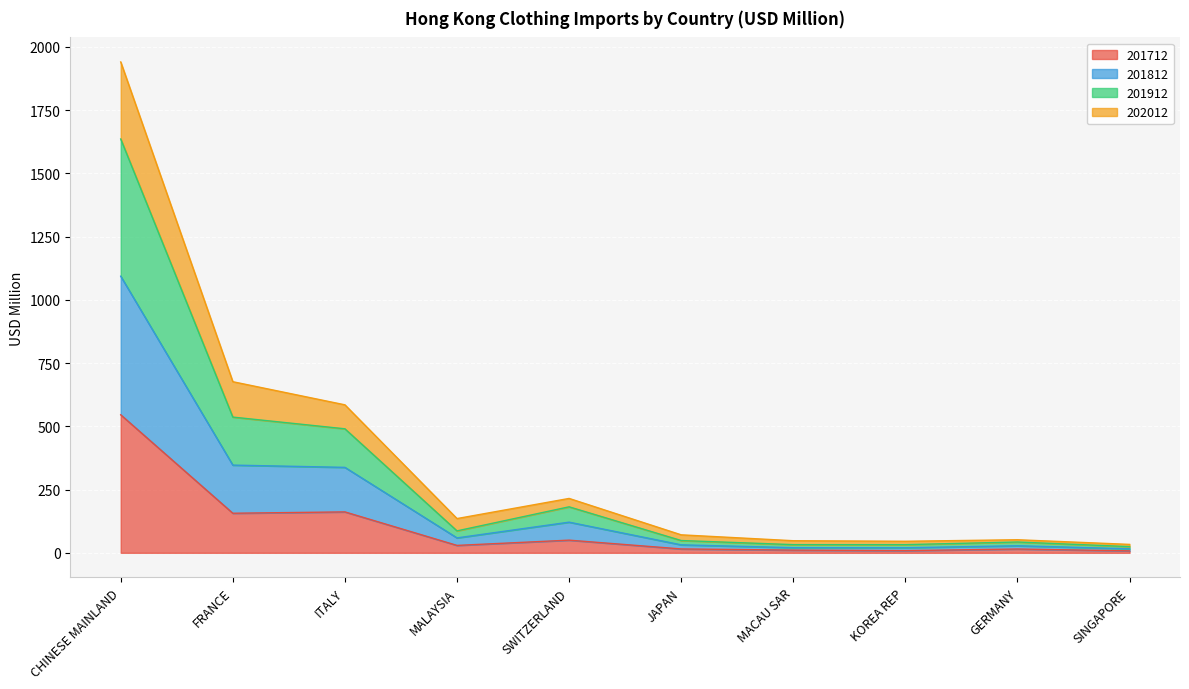

Is it true that 202012 equals 31.1 at MACAU SAR?

False